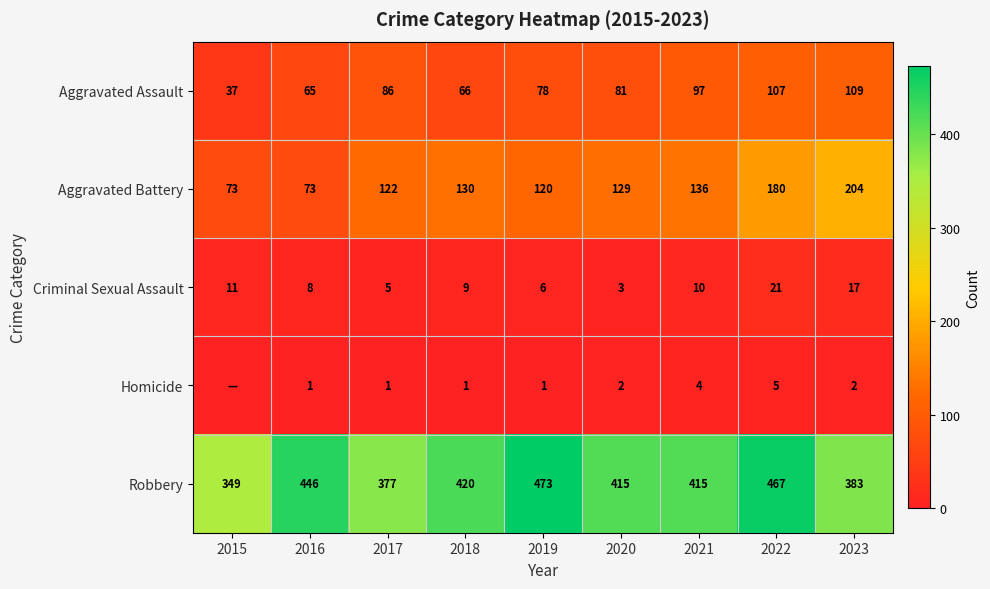

What is the total value across all series at 2023?

715